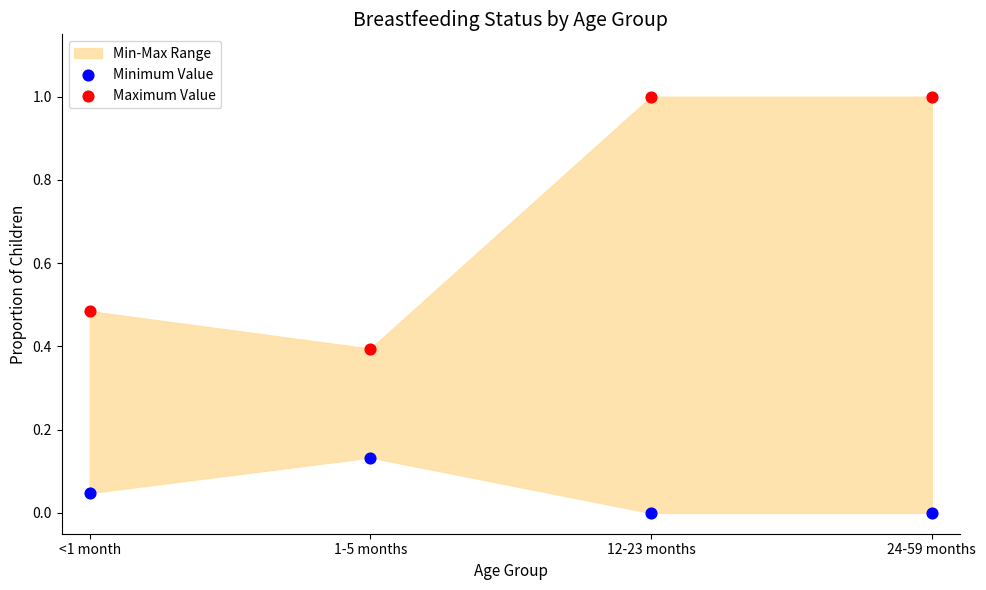

Which series has the largest Y range (max minus min)?

Maximum Value